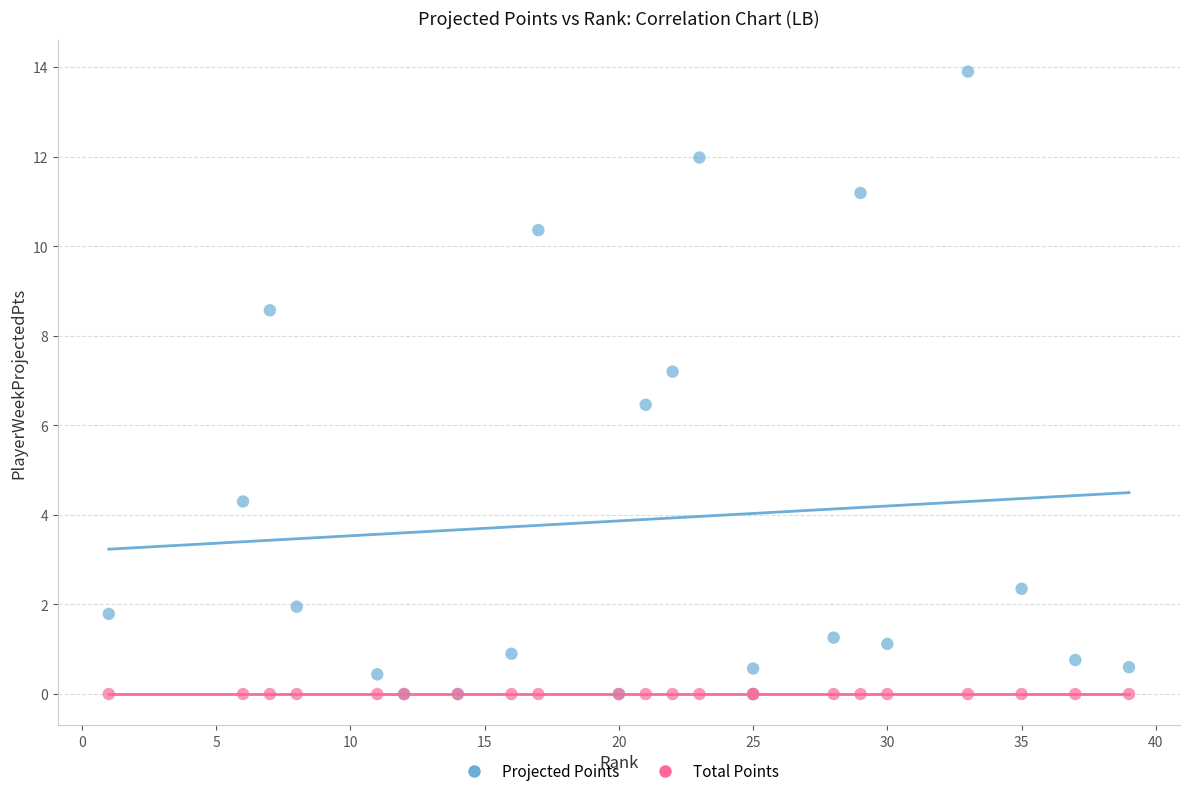

In the Projected Points series, what Y value is closest to 6?

6.5